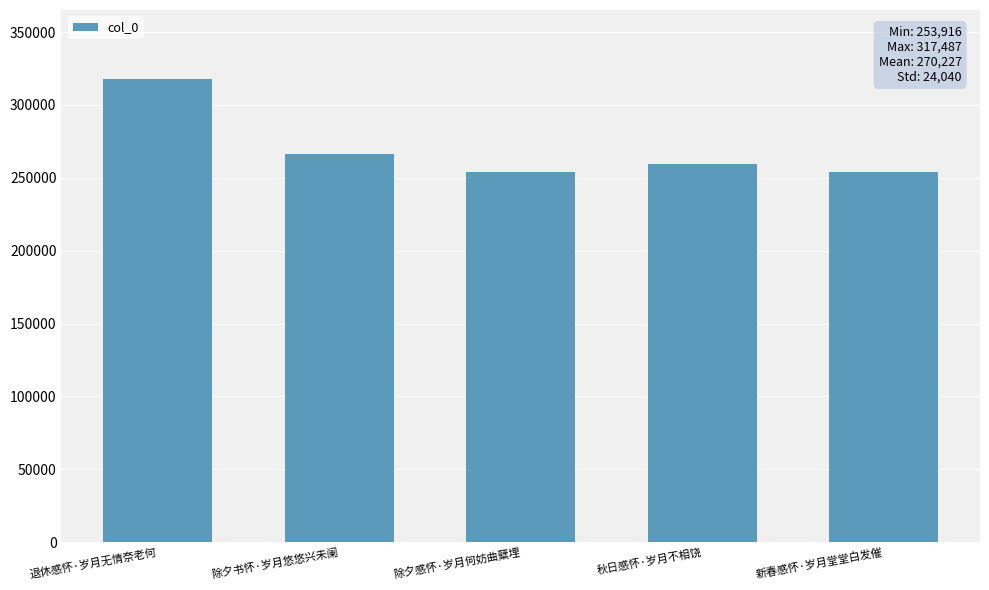

At which category does the chart reach its peak across all series?

退休感怀·岁月无情奈老何